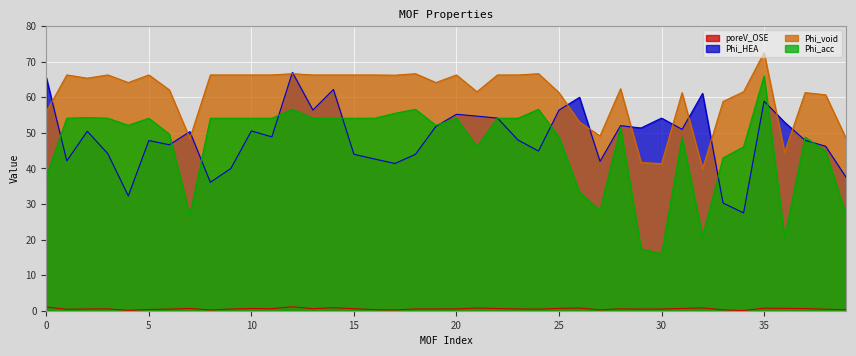

Is it true that poreV_OSE equals 0.6 at 38?

False